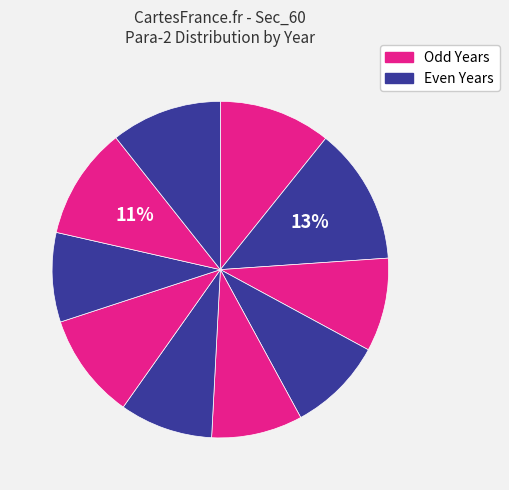

To the nearest percent, what is the difference between the largest and smallest slice percentages?

5%